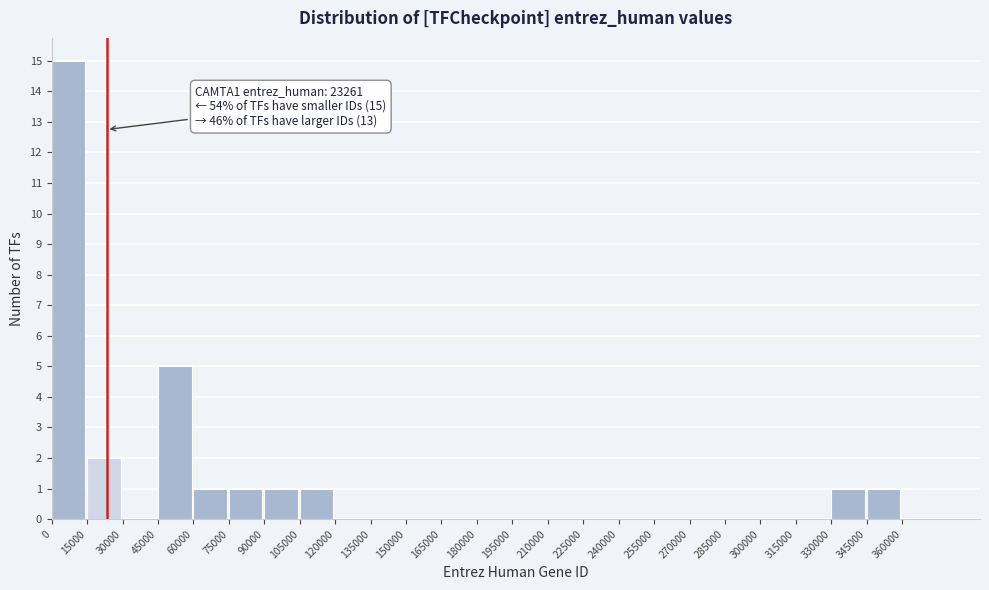

Over which range of the x-axis is the bar tallest?

0 to 15000